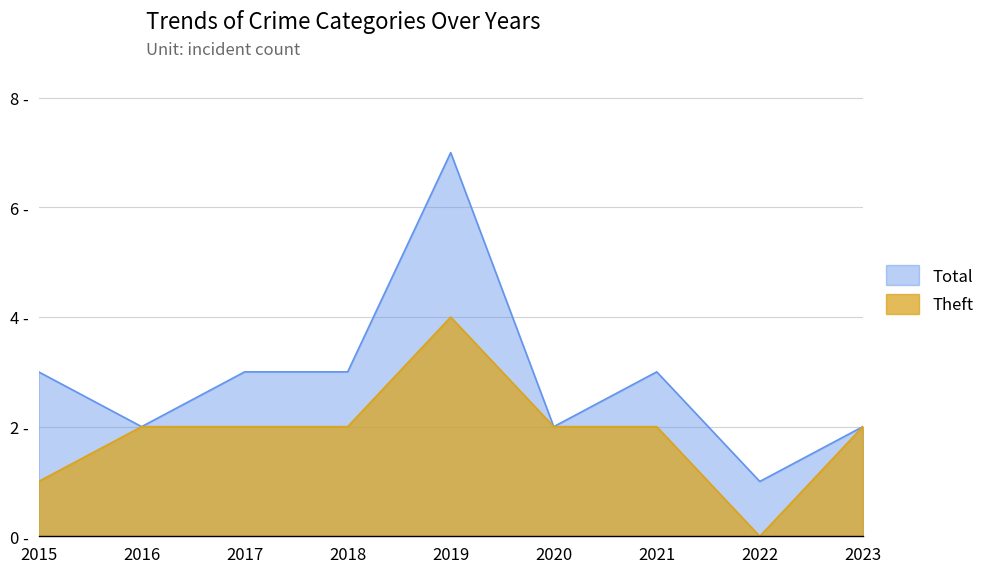

What is the difference between the maximum and minimum values in the Total series?

6